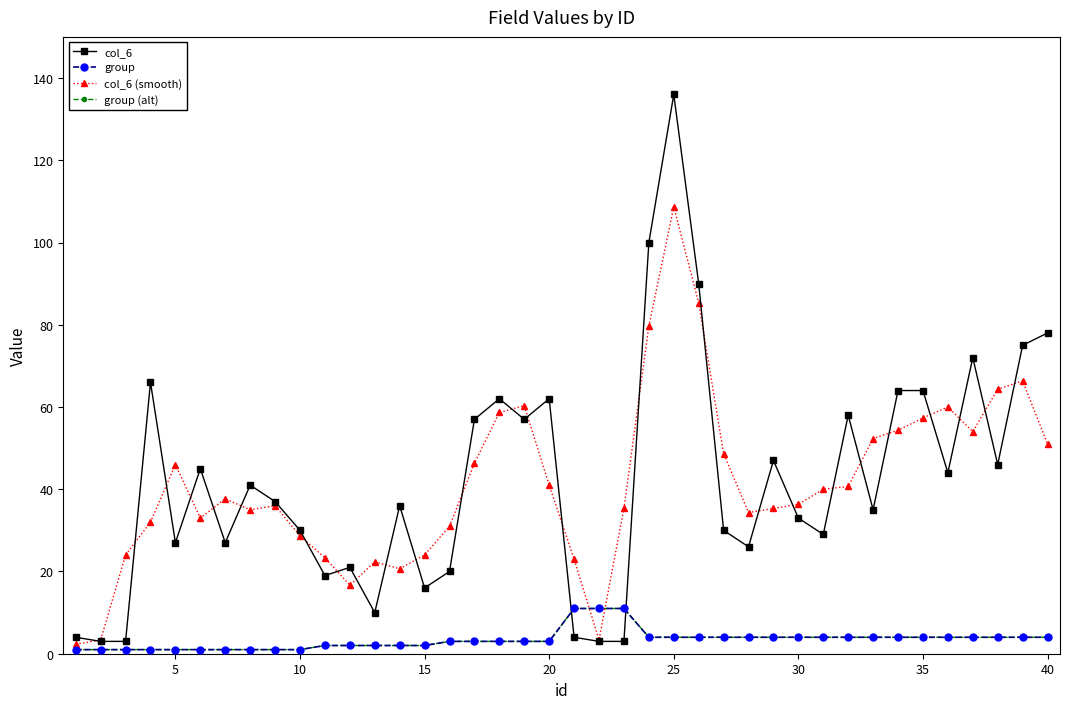

What is the minimum value shown in the chart?

1.0